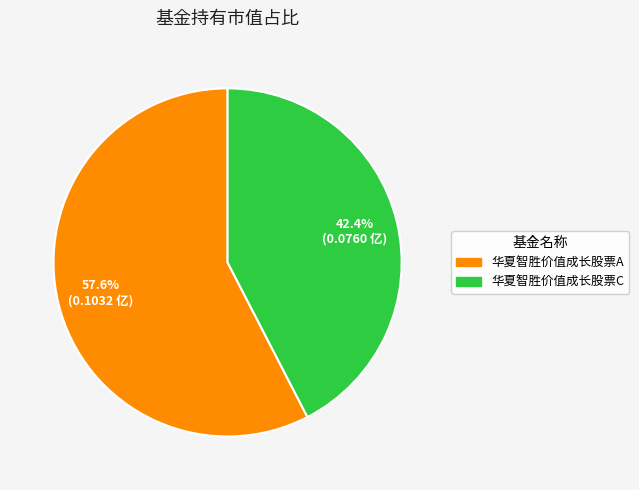

To the nearest percent, what is the difference between the 华夏智胜价值成长股票C and 华夏智胜价值成长股票A slice percentages?

15%